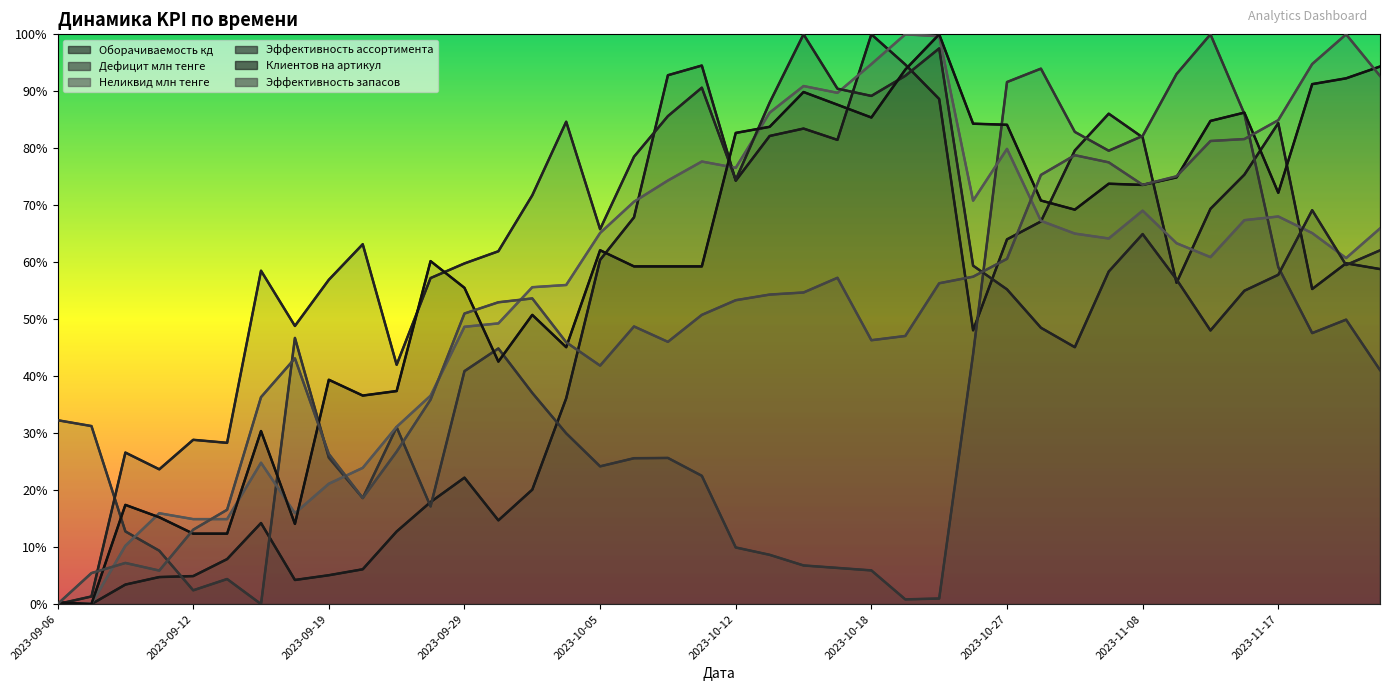

Count the number of categories in the chart.

40